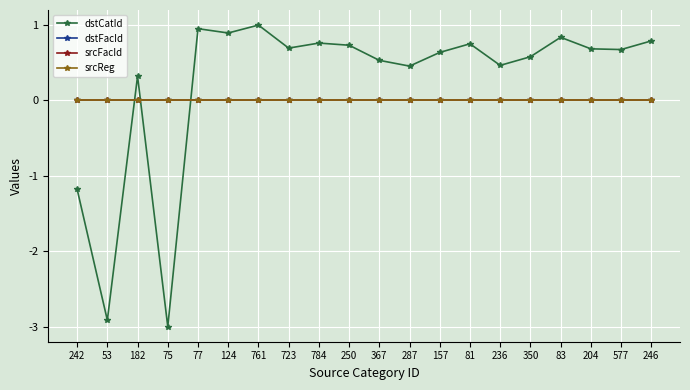

True or false: srcReg and dstFacId intersect in this chart.

False